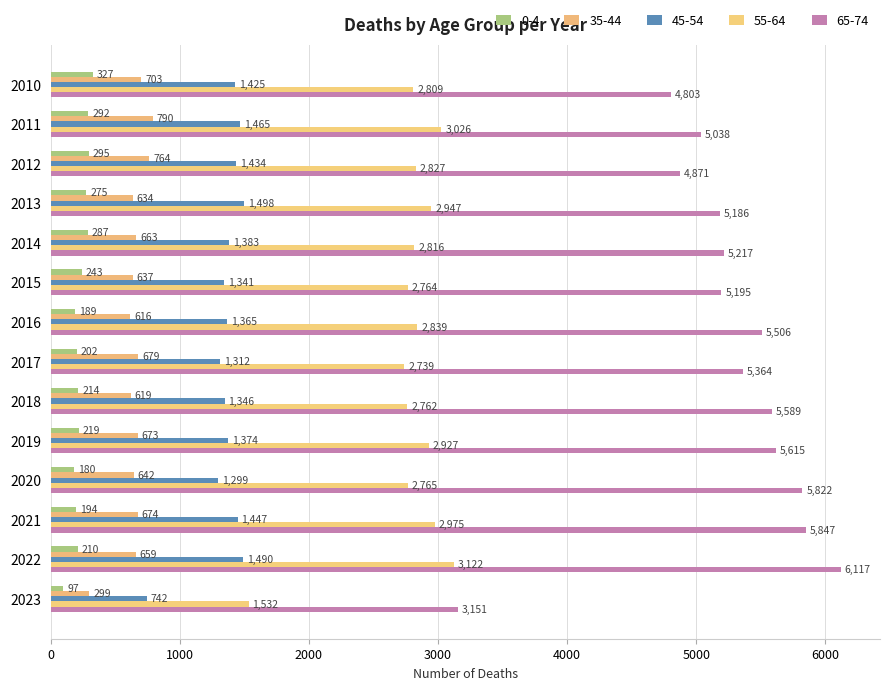

How many values in the 55-64 series are below 2827?

7